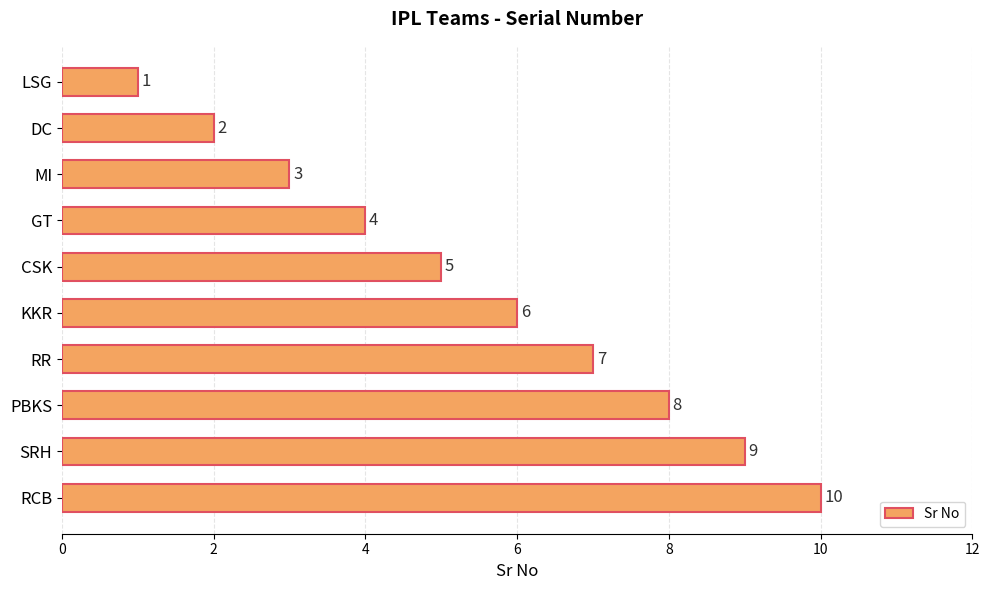

List the labels in order of value, smallest first.

LSG, DC, MI, GT, CSK, KKR, RR, PBKS, SRH, RCB